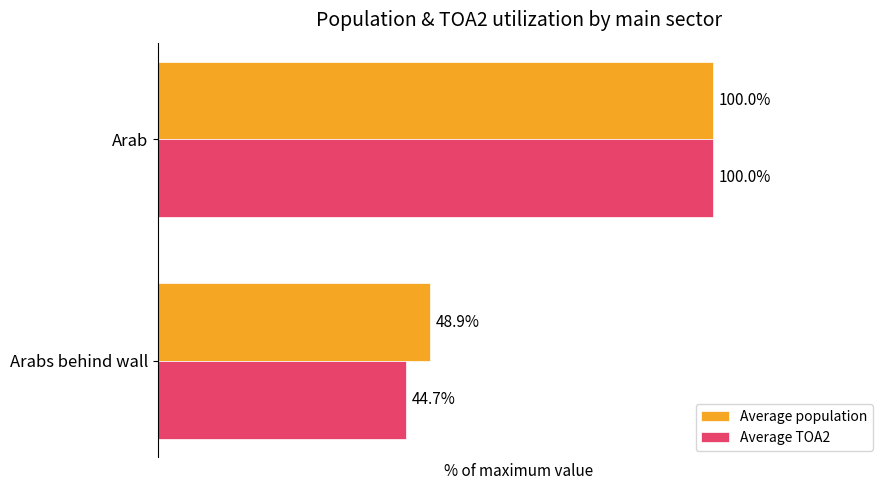

Is the value of Average TOA2 at Arabs behind wall greater than the value of Average population at Arab?

No